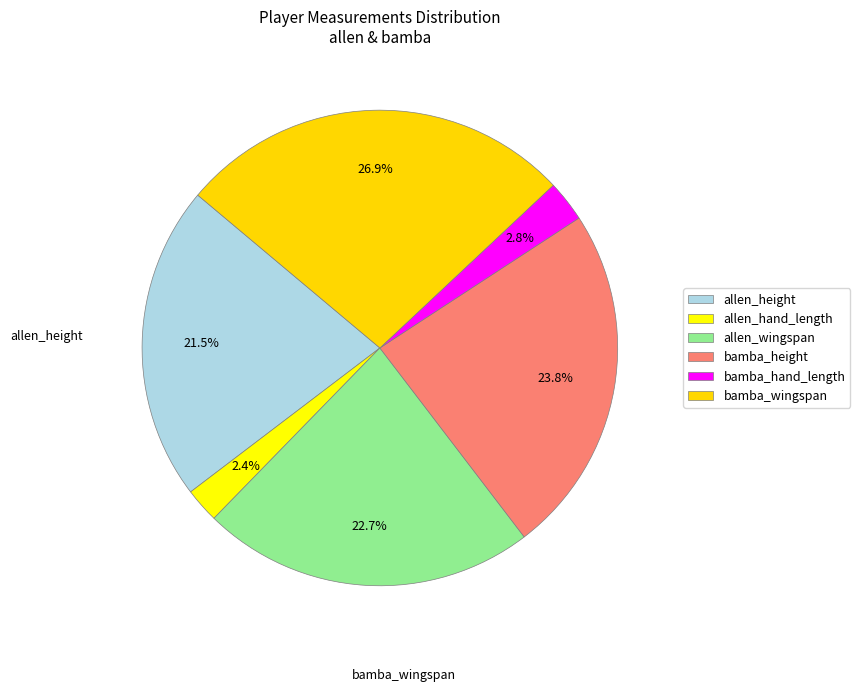

What is the change in value from allen_wingspan to bamba_hand_length?

-69.5